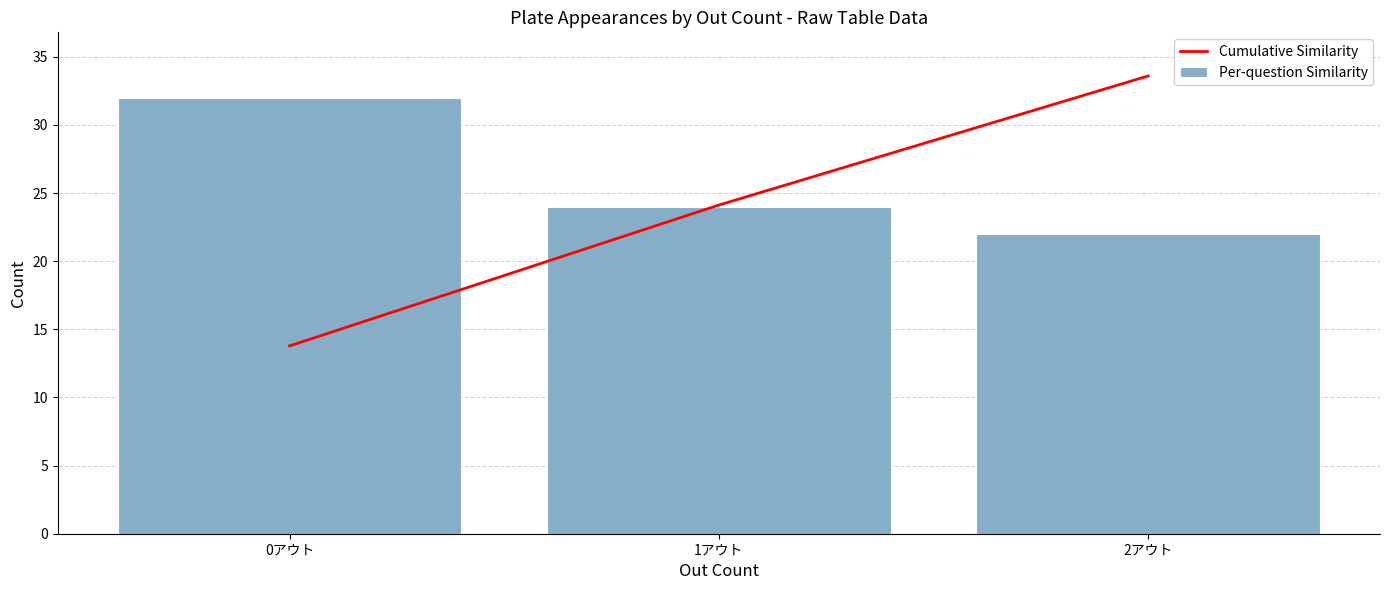

Reading left to right, what are all the values shown in this chart?

Cumulative Similarity: 0アウト=13.8	1アウト=24.1	2アウト=33.6
Per-question Similarity: 0アウト=32.0	1アウト=24.0	2アウト=22.0